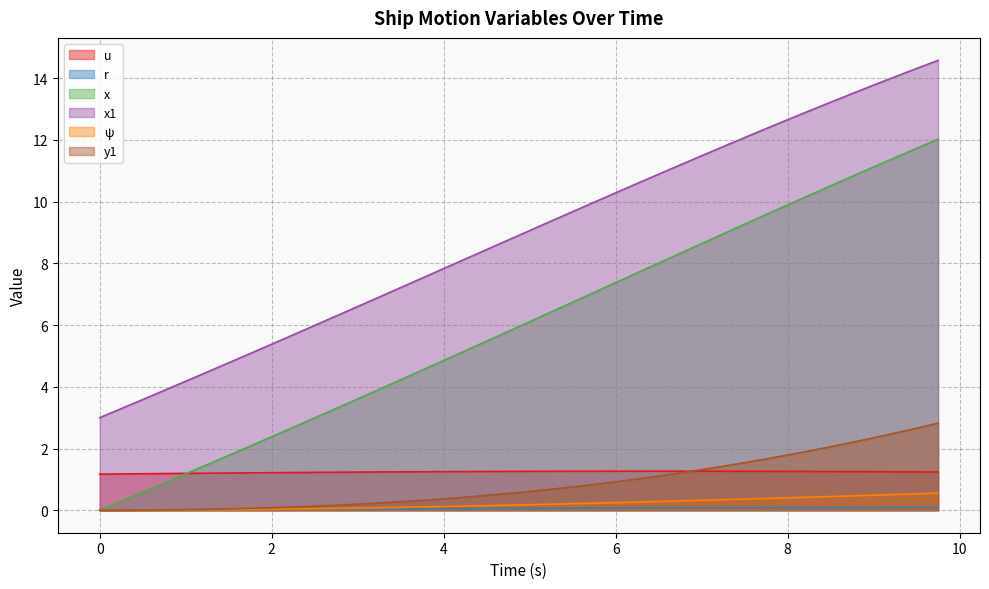

Reading left to right, list all the values displayed in this chart.

u: 0.0=1.2	0.25=1.2	0.5=1.2	0.75=1.2	1.0=1.2	1.25=1.2	1.5=1.2	1.75=1.2	2.0=1.2	2.25=1.2	2.5=1.2	2.75=1.2	3.0=1.2	3.25=1.2	3.5=1.2	3.75=1.2	4.0=1.3	4.25=1.3	4.5=1.3	4.75=1.3	5.0=1.3	5.25=1.3	5.5=1.3	5.75=1.3	6.0=1.3	6.25=1.3	6.5=1.3	6.75=1.3	7.0=1.3	7.25=1.3	7.5=1.3	7.75=1.3	8.0=1.3	8.25=1.3	8.5=1.3	8.75=1.3	9.0=1.2	9.25=1.2	9.5=1.2	9.75=1.2
r: 0.0=0.0	0.25=0.0	0.5=0.0	0.75=0.0	1.0=0.0	1.25=0.0	1.5=0.0	1.75=0.0	2.0=0.0	2.25=0.0	2.5=0.0	2.75=0.0	3.0=0.0	3.25=0.0	3.5=0.1	3.75=0.1	4.0=0.1	4.25=0.1	4.5=0.1	4.75=0.1	5.0=0.1	5.25=0.1	5.5=0.1	5.75=0.1	6.0=0.1	6.25=0.1	6.5=0.1	6.75=0.1	7.0=0.1	7.25=0.1	7.5=0.1	7.75=0.1	8.0=0.1	8.25=0.1	8.5=0.1	8.75=0.1	9.0=0.1	9.25=0.1	9.5=0.1	9.75=0.1
x: 0.0=0.0	0.25=0.3	0.5=0.6	0.75=0.9	1.0=1.2	1.25=1.5	1.5=1.8	1.75=2.1	2.0=2.4	2.25=2.7	2.5=3.0	2.75=3.3	3.0=3.6	3.25=3.9	3.5=4.2	3.75=4.5	4.0=4.9	4.25=5.2	4.5=5.5	4.75=5.8	5.0=6.1	5.25=6.4	5.5=6.7	5.75=7.1	6.0=7.4	6.25=7.7	6.5=8.0	6.75=8.3	7.0=8.6	7.25=9.0	7.5=9.3	7.75=9.6	8.0=9.9	8.25=10.2	8.5=10.5	8.75=10.8	9.0=11.1	9.25=11.4	9.5=11.7	9.75=12.0
x1: 0.0=3.0	0.25=3.3	0.5=3.6	0.75=3.9	1.0=4.2	1.25=4.5	1.5=4.8	1.75=5.1	2.0=5.4	2.25=5.7	2.5=6.0	2.75=6.3	3.0=6.6	3.25=6.9	3.5=7.2	3.75=7.5	4.0=7.8	4.25=8.1	4.5=8.4	4.75=8.8	5.0=9.1	5.25=9.4	5.5=9.7	5.75=10.0	6.0=10.3	6.25=10.6	6.5=10.9	6.75=11.2	7.0=11.5	7.25=11.8	7.5=12.1	7.75=12.4	8.0=12.7	8.25=12.9	8.5=13.2	8.75=13.5	9.0=13.8	9.25=14.0	9.5=14.3	9.75=14.6
ψ: 0.0=0.0	0.25=0.0	0.5=0.0	0.75=0.0	1.0=0.0	1.25=0.0	1.5=0.0	1.75=0.0	2.0=0.0	2.25=0.0	2.5=0.0	2.75=0.1	3.0=0.1	3.25=0.1	3.5=0.1	3.75=0.1	4.0=0.1	4.25=0.1	4.5=0.1	4.75=0.2	5.0=0.2	5.25=0.2	5.5=0.2	5.75=0.2	6.0=0.2	6.25=0.3	6.5=0.3	6.75=0.3	7.0=0.3	7.25=0.3	7.5=0.4	7.75=0.4	8.0=0.4	8.25=0.4	8.5=0.4	8.75=0.5	9.0=0.5	9.25=0.5	9.5=0.5	9.75=0.6
y1: 0.0=0.0	0.25=0.0	0.5=0.0	0.75=0.0	1.0=0.0	1.25=0.0	1.5=0.0	1.75=0.1	2.0=0.1	2.25=0.1	2.5=0.1	2.75=0.2	3.0=0.2	3.25=0.2	3.5=0.3	3.75=0.3	4.0=0.4	4.25=0.4	4.5=0.5	4.75=0.5	5.0=0.6	5.25=0.7	5.5=0.8	5.75=0.8	6.0=0.9	6.25=1.0	6.5=1.1	6.75=1.2	7.0=1.3	7.25=1.4	7.5=1.5	7.75=1.7	8.0=1.8	8.25=1.9	8.5=2.1	8.75=2.2	9.0=2.3	9.25=2.5	9.5=2.7	9.75=2.8